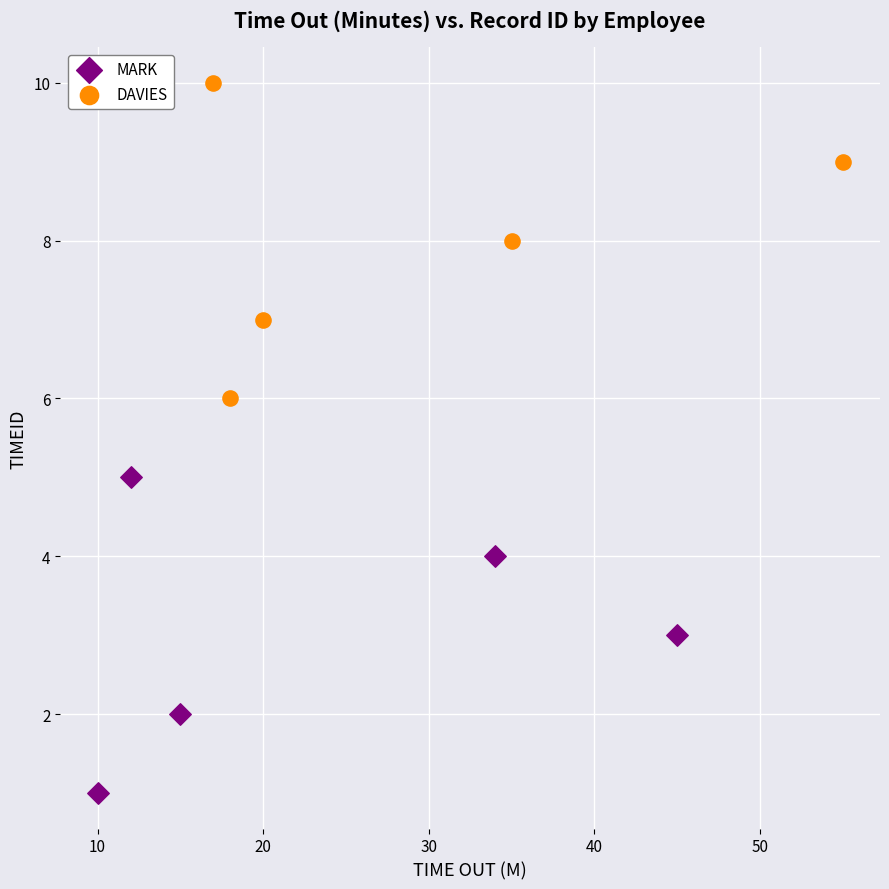

Which series reaches the minimum Y coordinate?

MARK